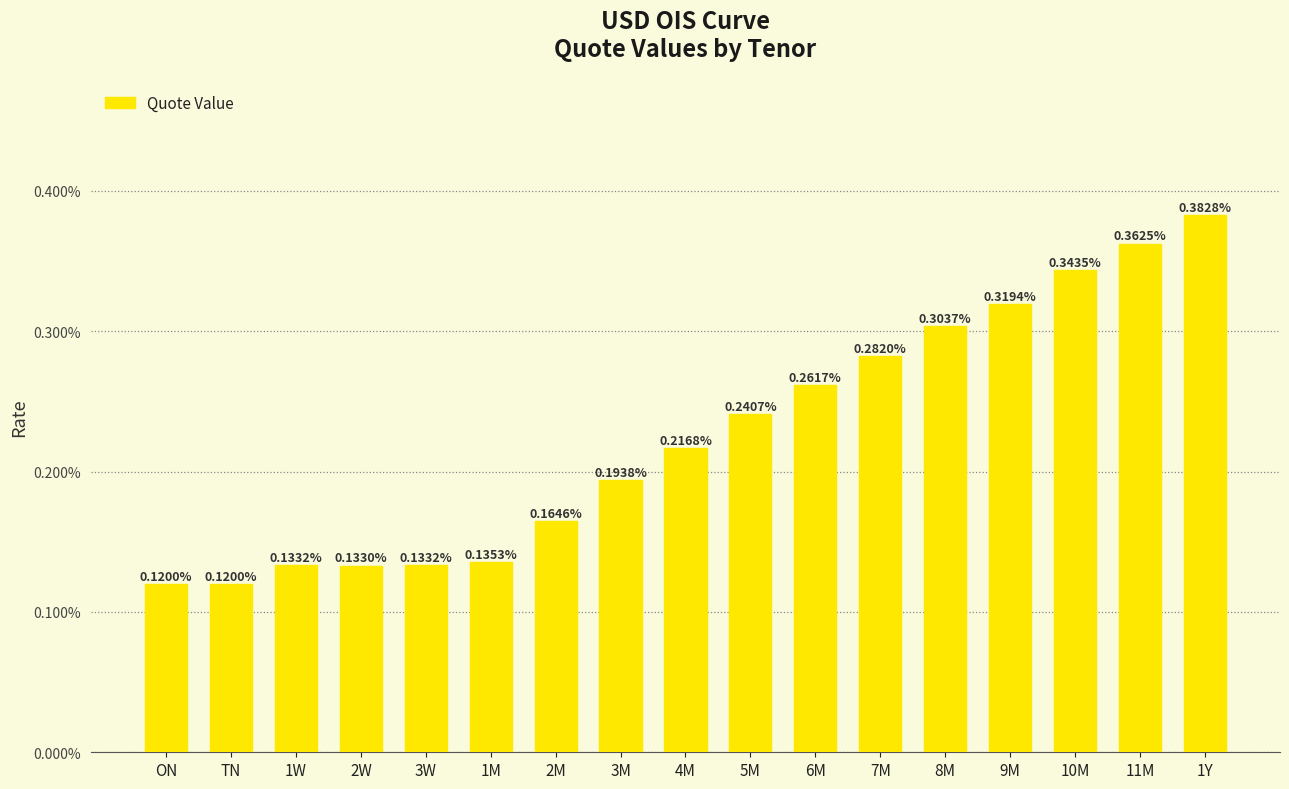

What is the label of the 8th bar from the left?

3M